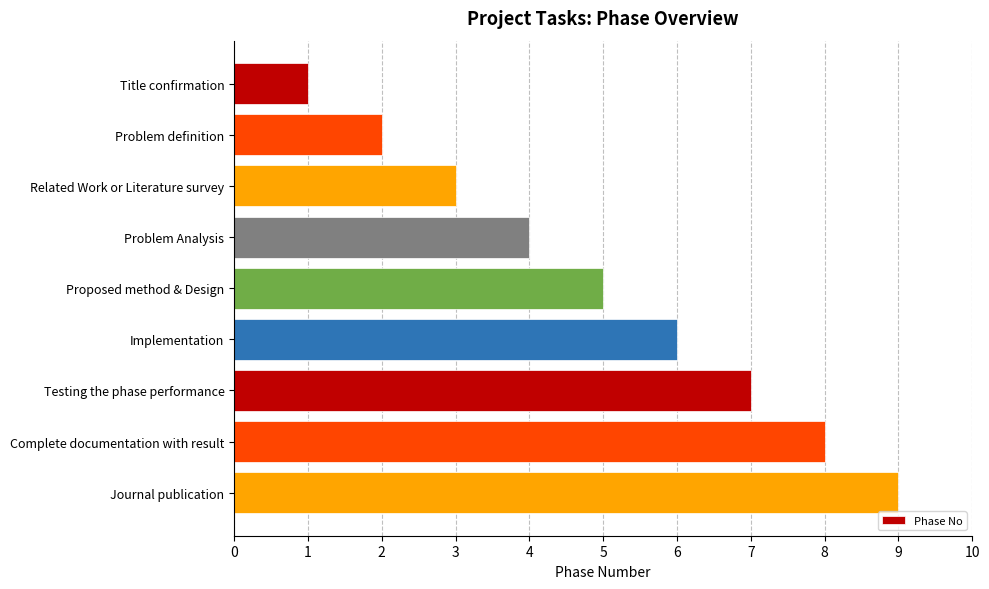

What is the maximum value shown in the chart?

9